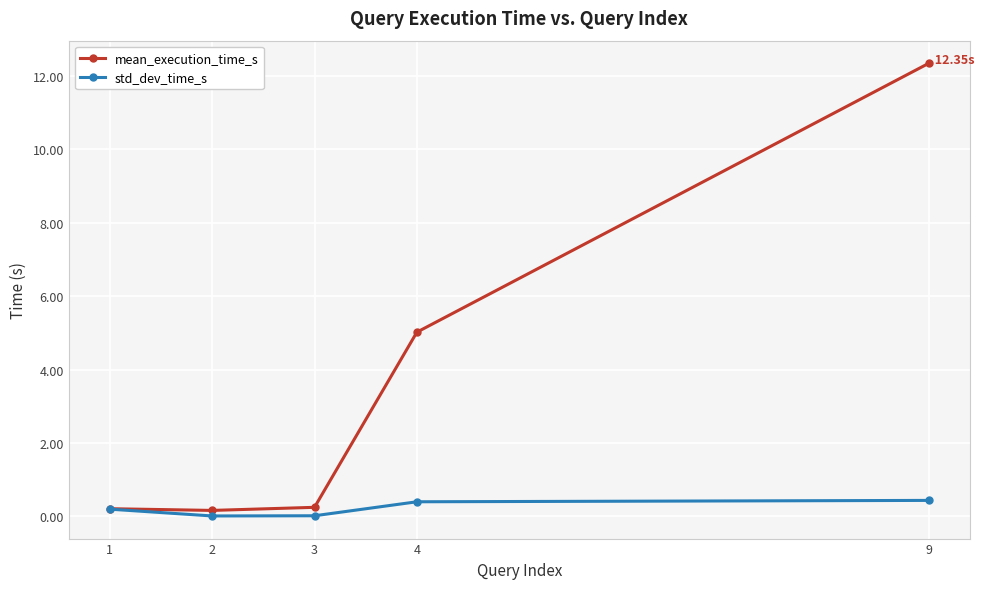

List the series in order of their overall mean, highest first.

mean_execution_time_s, std_dev_time_s